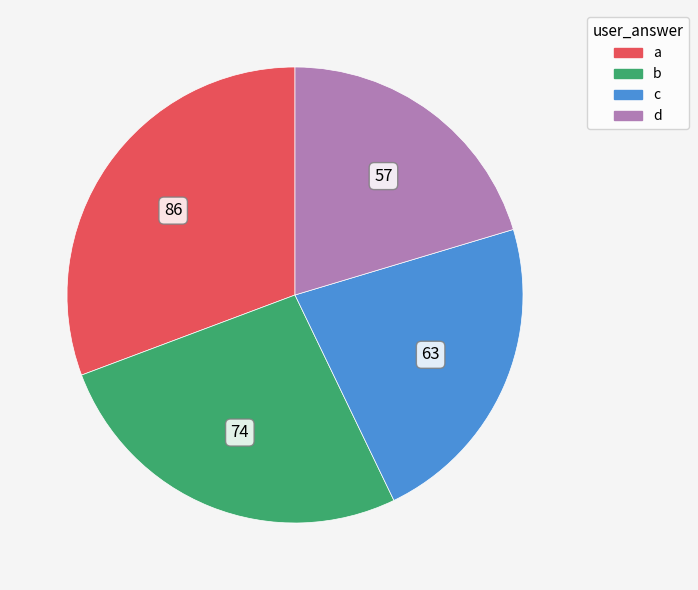

Is it true that c is 22% of the pie?

True